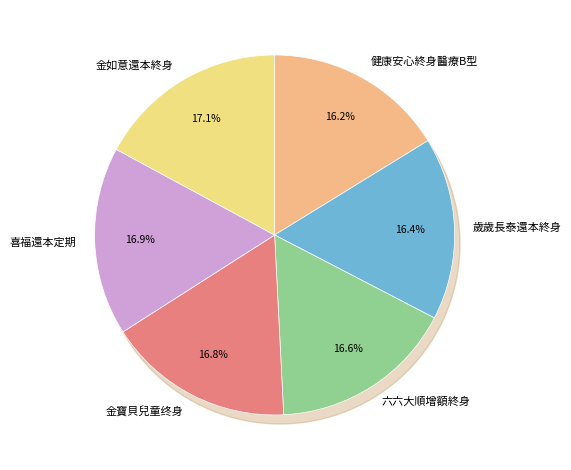

Between 健康安心終身醫療B型 and 歲歲長泰還本終身, which is larger?

歲歲長泰還本終身